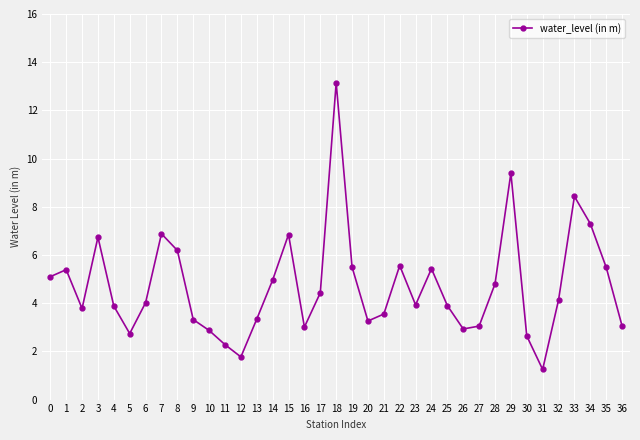

How many lines are shown in the chart?

1